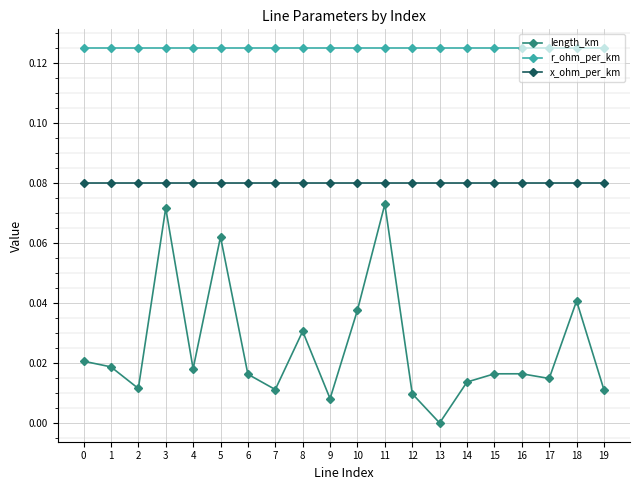

Is it true that length_km equals 0.0 at 15?

True